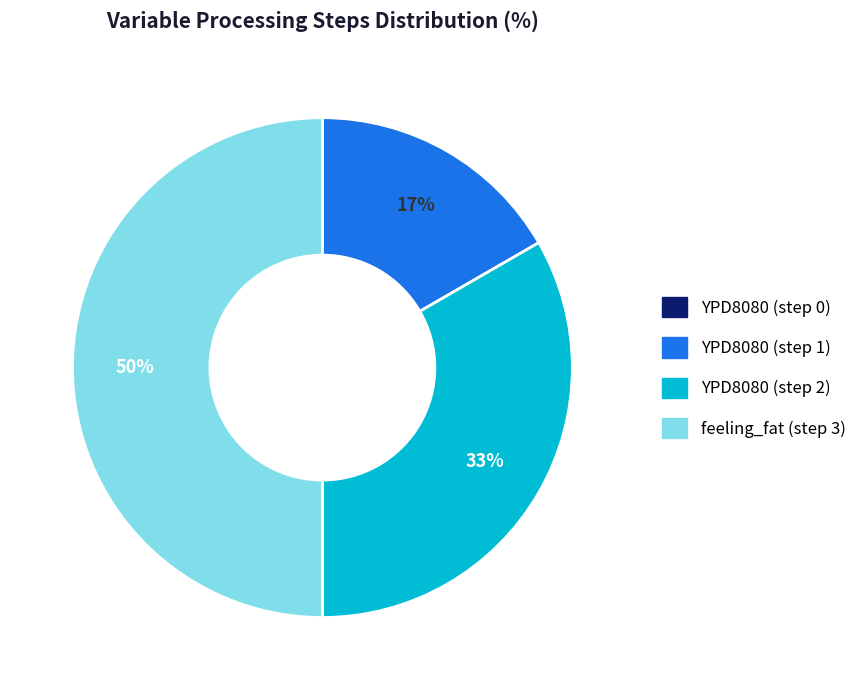

What percentage is the YPD8080 (step 2) slice, to the nearest percent?

33%